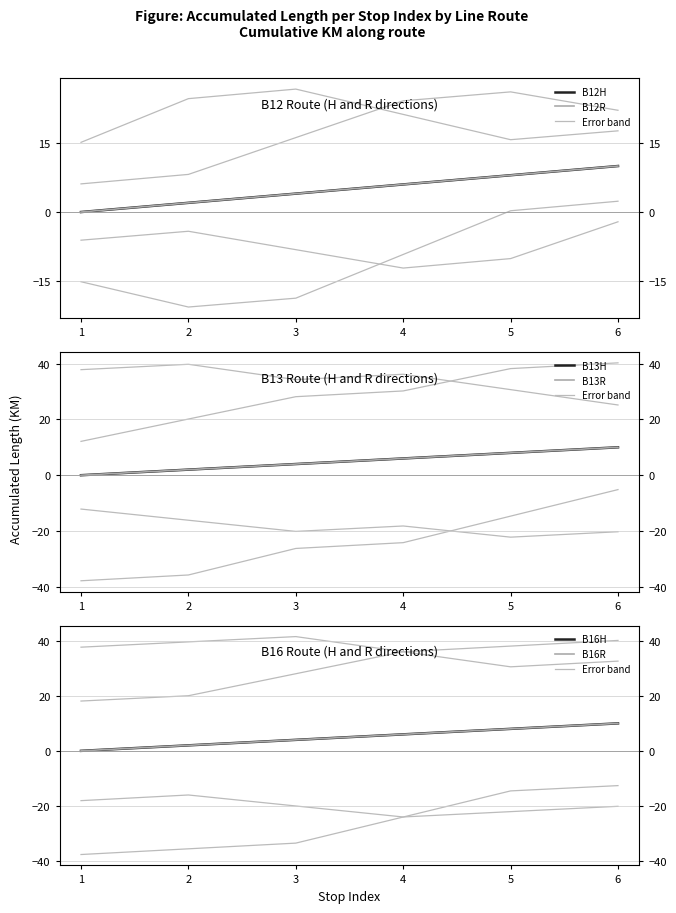

Is this an area chart (filled region under the line)?

No